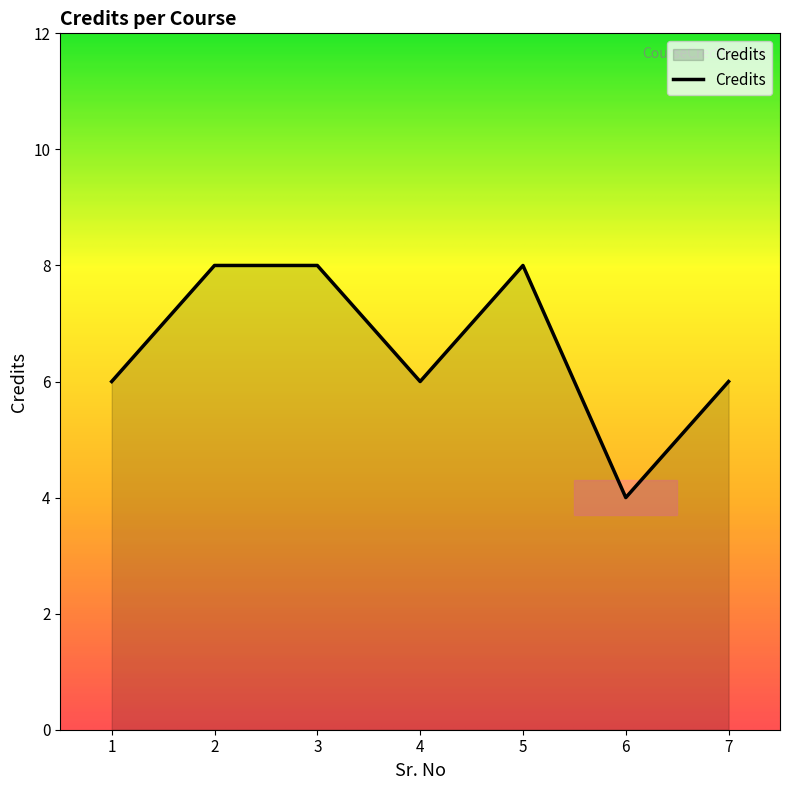

What is the smallest value displayed?

4